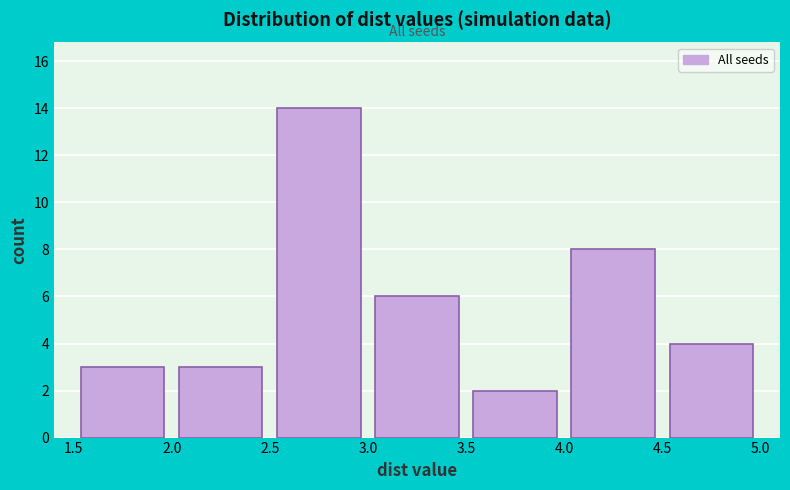

Reading left to right, list every bar in this chart as the range it spans on the x-axis followed by its height. The values are not printed on the chart, so give them approximately, as read against the axis.

1.5 to 2.0: 3
2.0 to 2.5: 3
2.5 to 3.0: 14
3.0 to 3.5: 6
3.5 to 4.0: 2
4.0 to 4.5: 8
4.5 to 5.0: 4